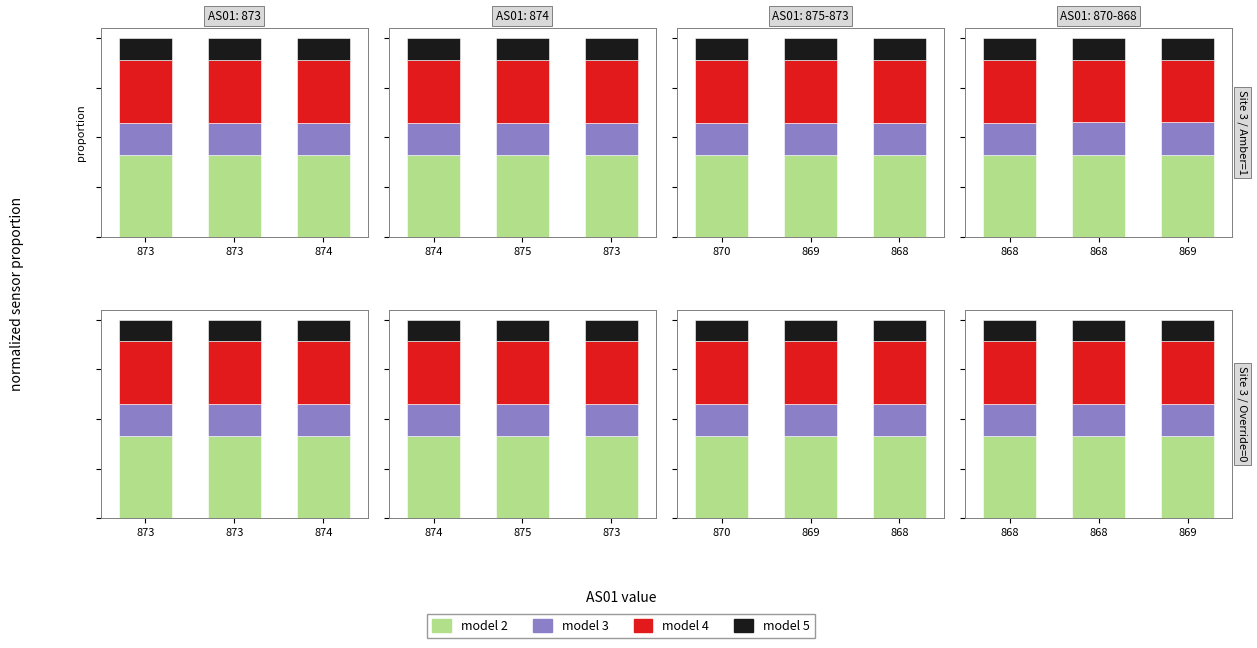

Which series has the largest range (max minus min)?

model 5